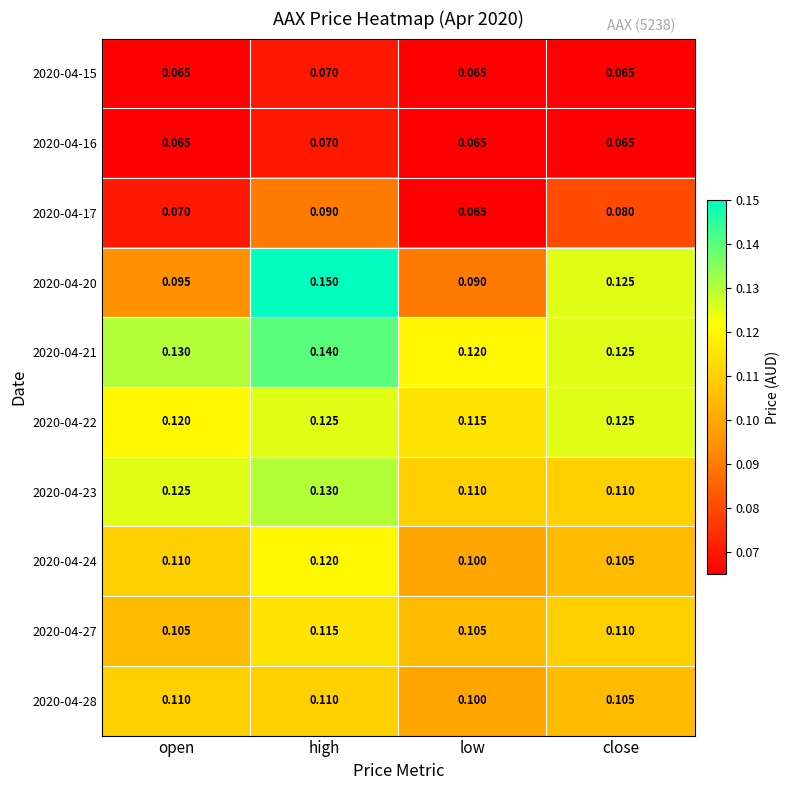

At which category does the chart reach its peak across all series?

high